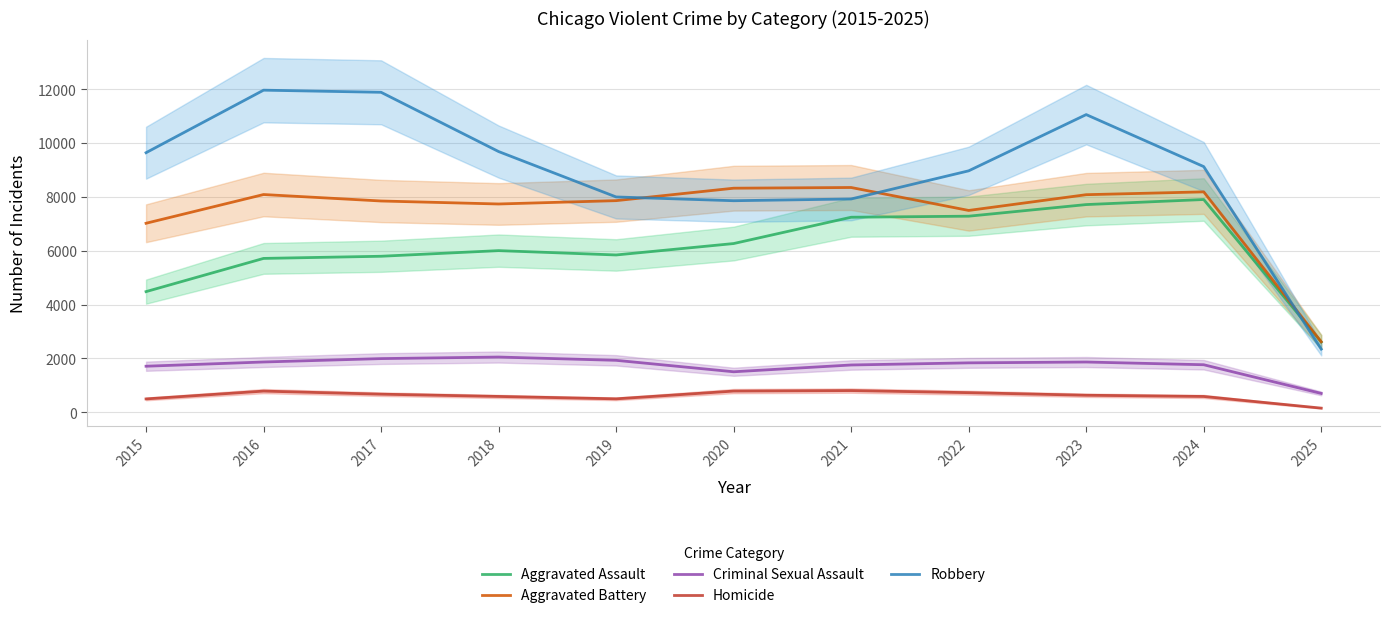

True or false: Homicide has more than 2 points higher than both neighbors.

False